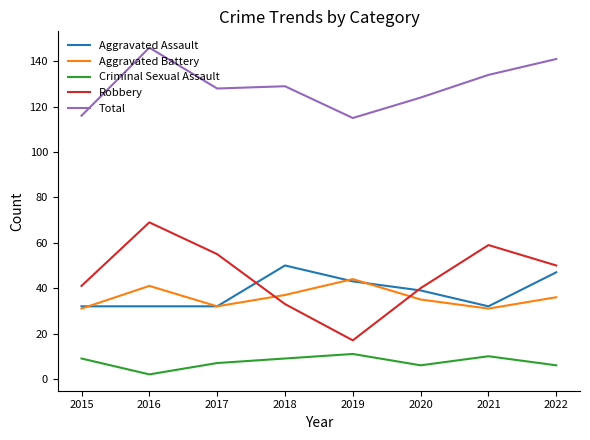

True or false: Aggravated Assault and Total cross at least once.

False